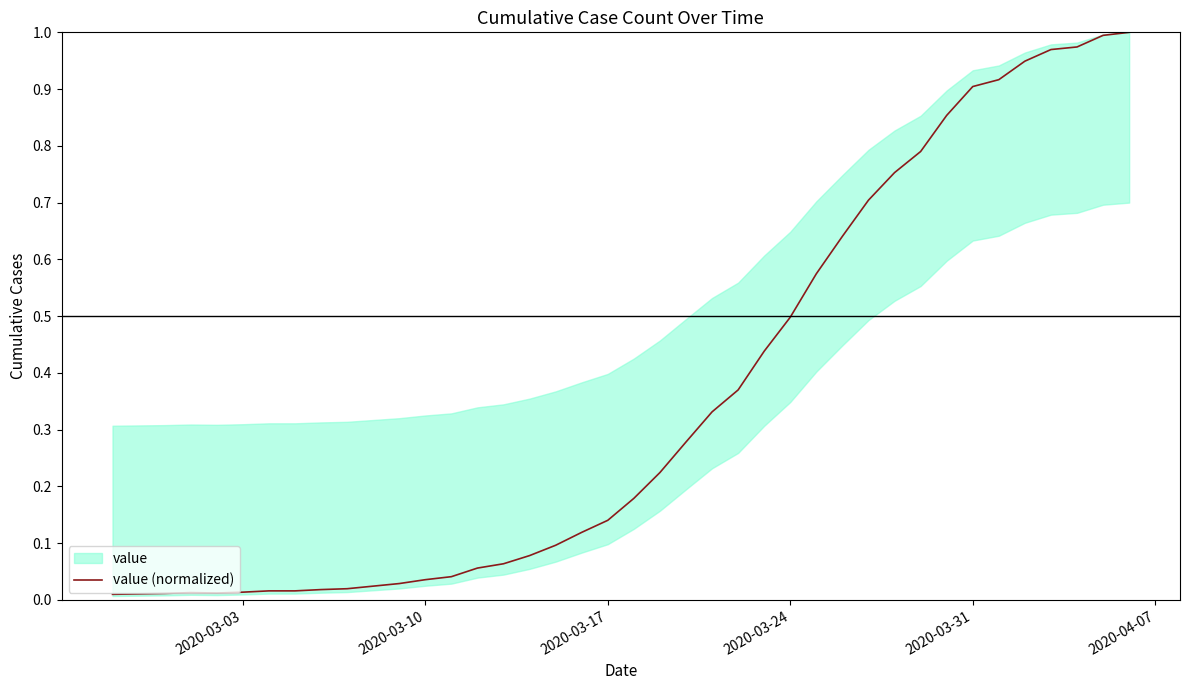

True or false: value (normalized) has a value of 0.9 at 2020-03-31.

True